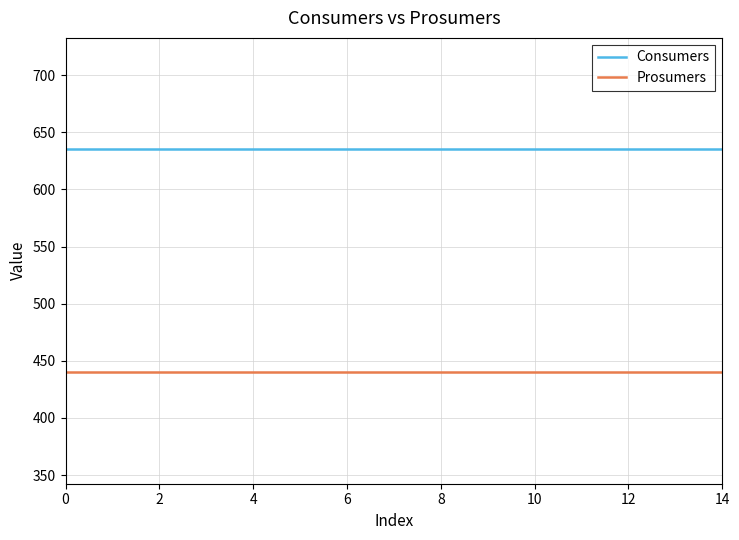

List the series in order of their peak value, highest first.

Consumers, Prosumers